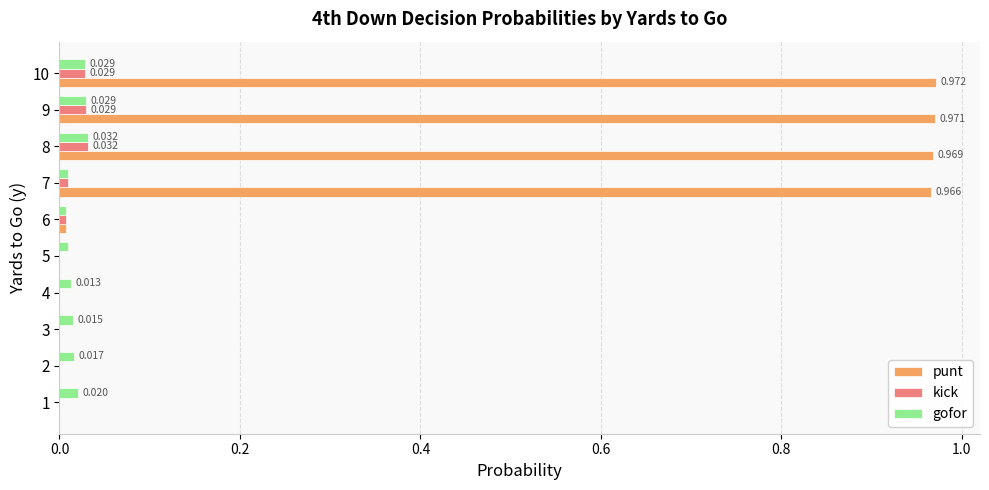

Is the value of kick at 9 greater than the value of punt at 8?

No